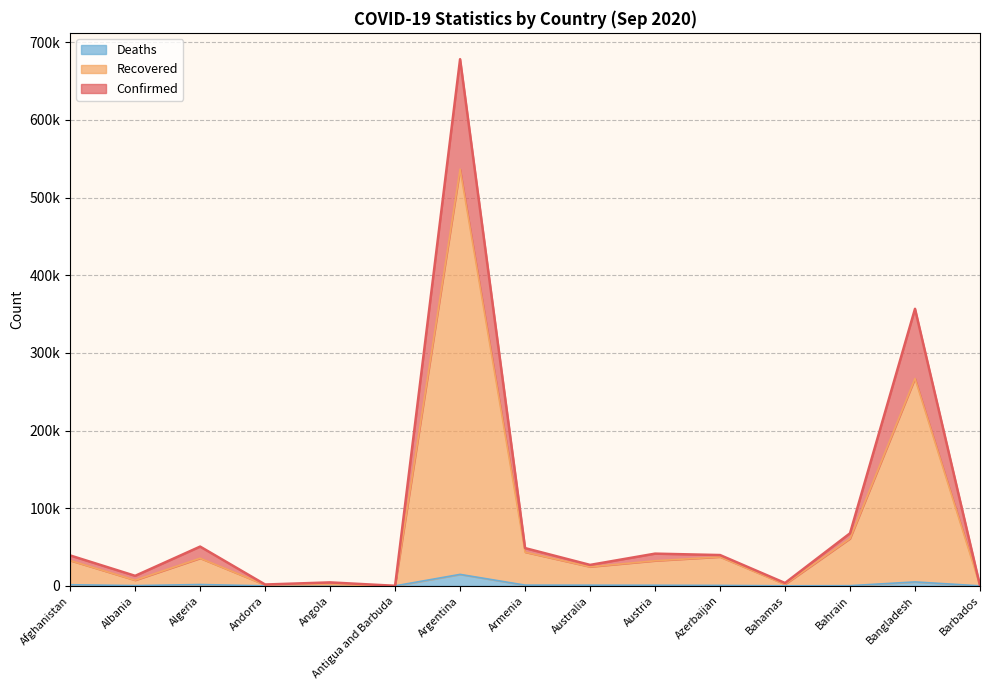

What is the sum of all Recovered values?

1082280